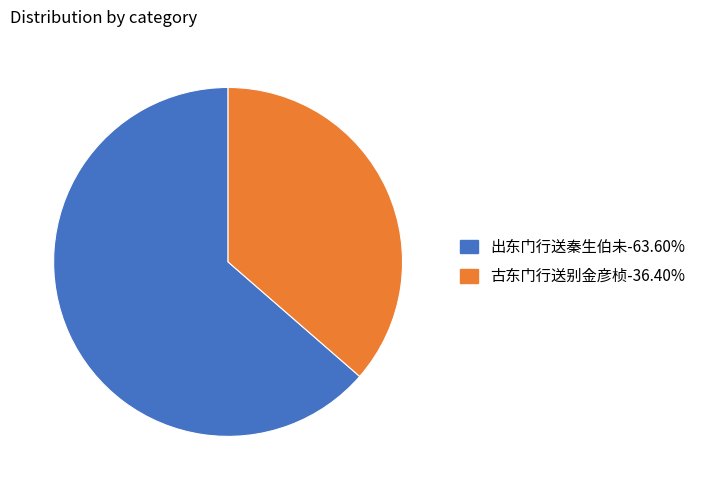

True or false: 古东门行送别金彦桢 accounts for 25% of the total.

False